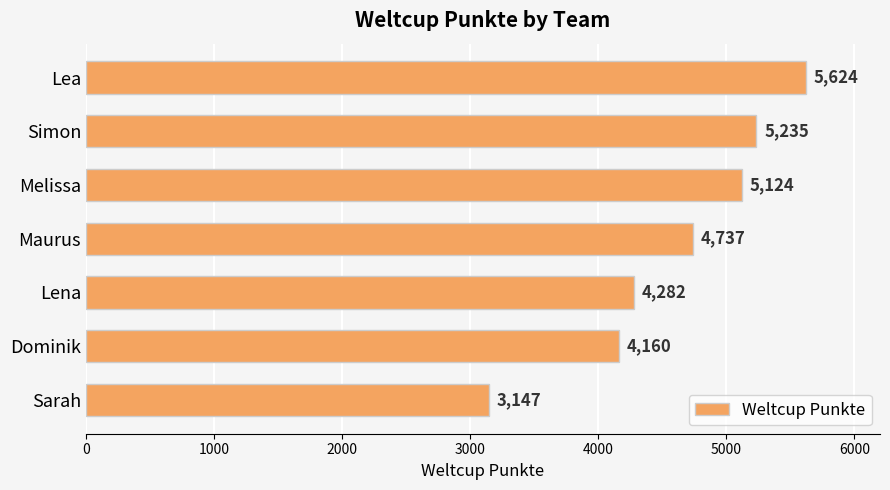

Reading top to bottom, what are all the values shown in this chart?

Lea=5624	Simon=5235	Melissa=5124	Maurus=4737	Lena=4282	Dominik=4160	Sarah=3147